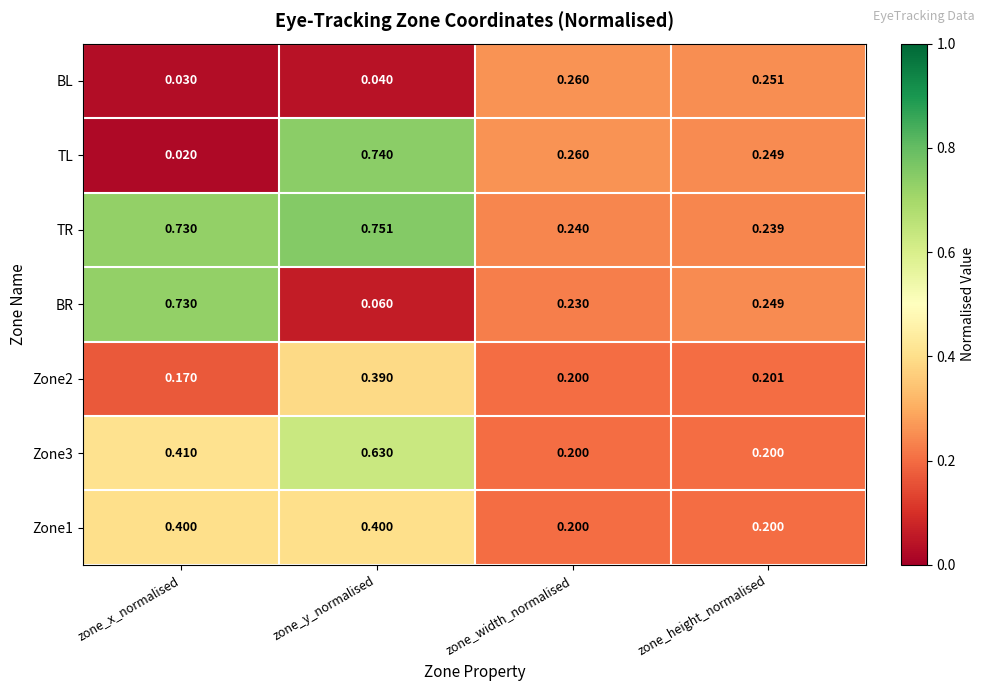

Rank the categories by TR value from lowest to highest.

zone_height_normalised, zone_width_normalised, zone_x_normalised, zone_y_normalised